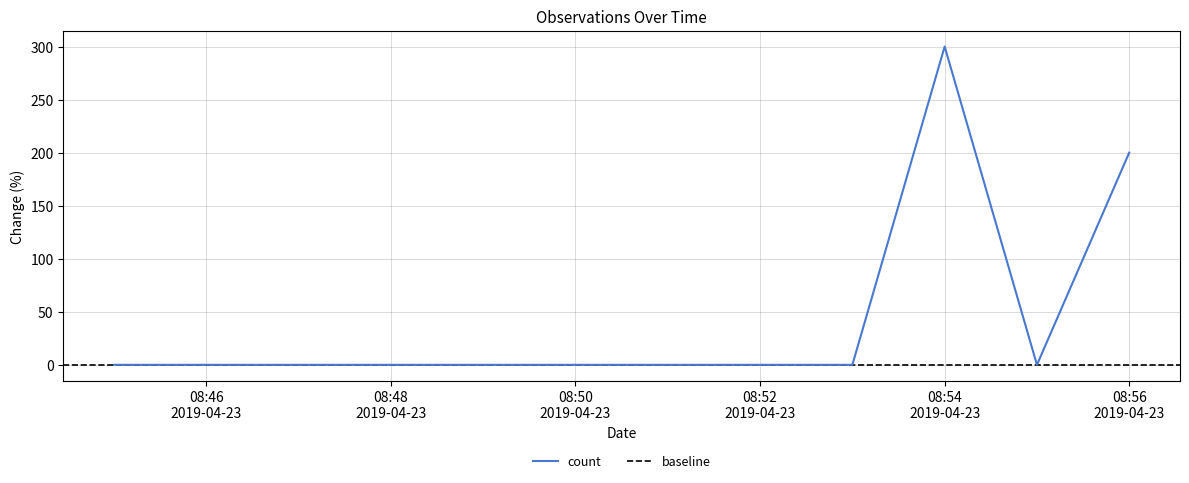

Rank the categories by value from lowest to highest.

2019-04-23 08:45:00, 2019-04-23 08:47:00, 2019-04-23 08:53:00, 2019-04-23 08:55:00, 2019-04-23 08:56:00, 2019-04-23 08:54:00